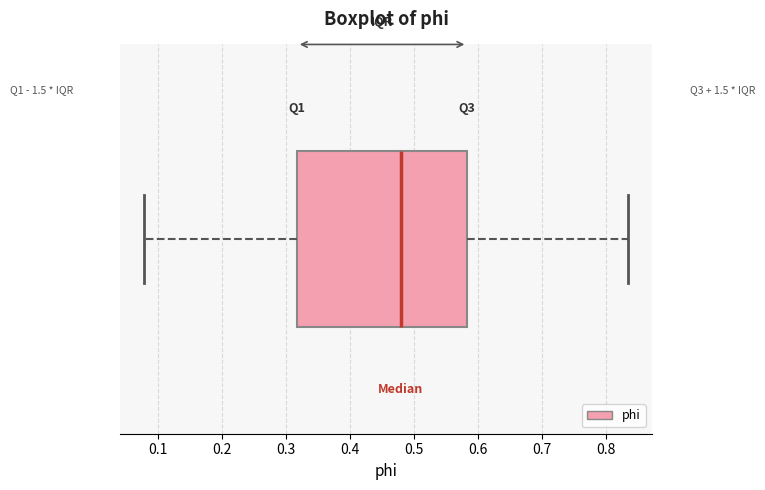

Transcribe this box plot: give where the median line is, the range the box spans, and where the two whiskers end, as read against the x-axis. The values are not printed on the chart, so give them approximately, as read against the axis.

median 0.48, box 0.32 to 0.58, whiskers 0.08 to 0.83